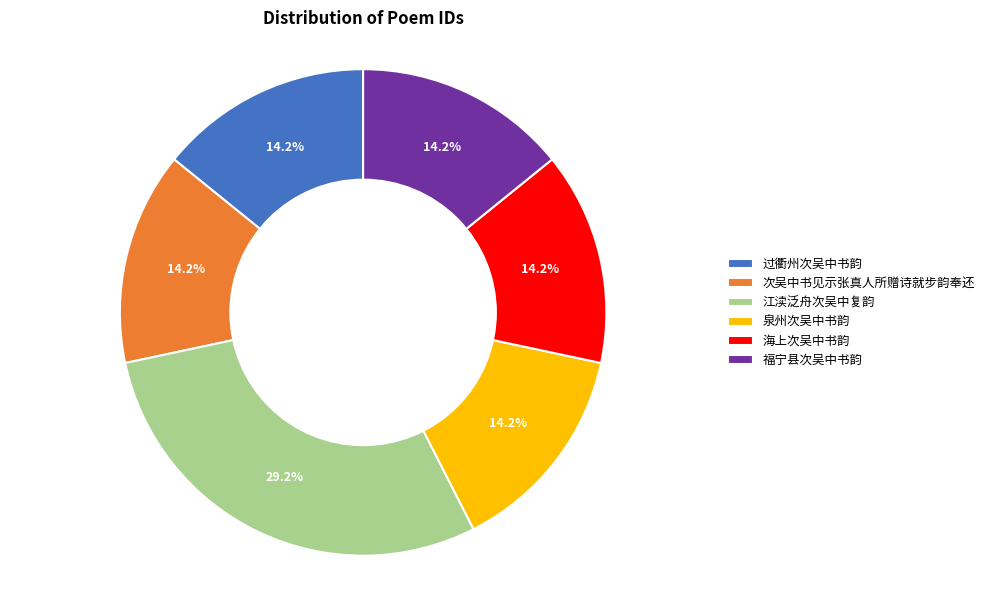

Approximately how many times larger is the value at 次吴中书见示张真人所赠诗就步韵奉还 compared to 江渎泛舟次吴中复韵?

0.5